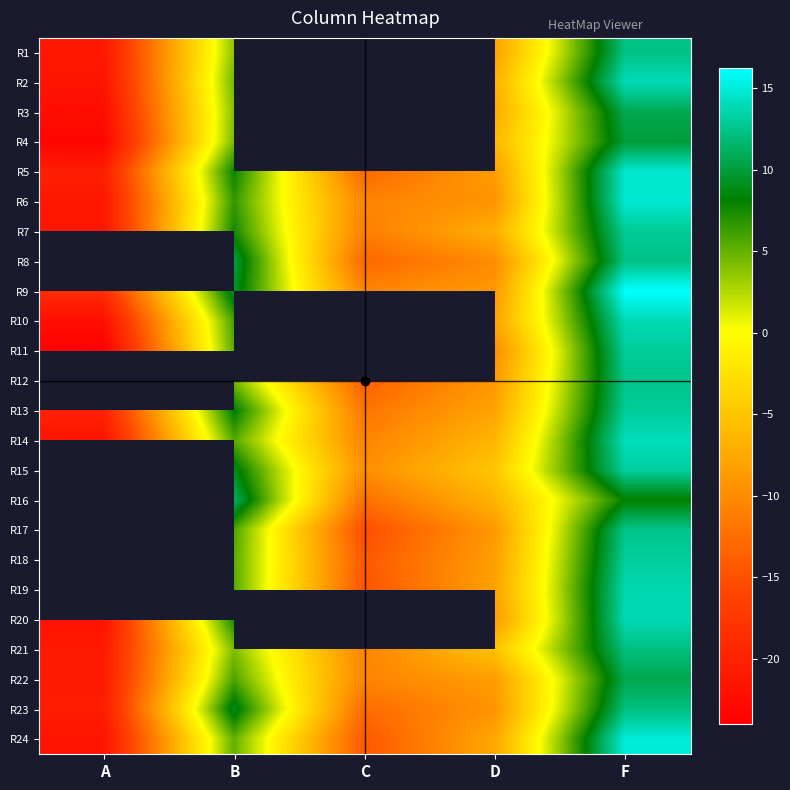

What is the sum of all R14 values?

-19.1